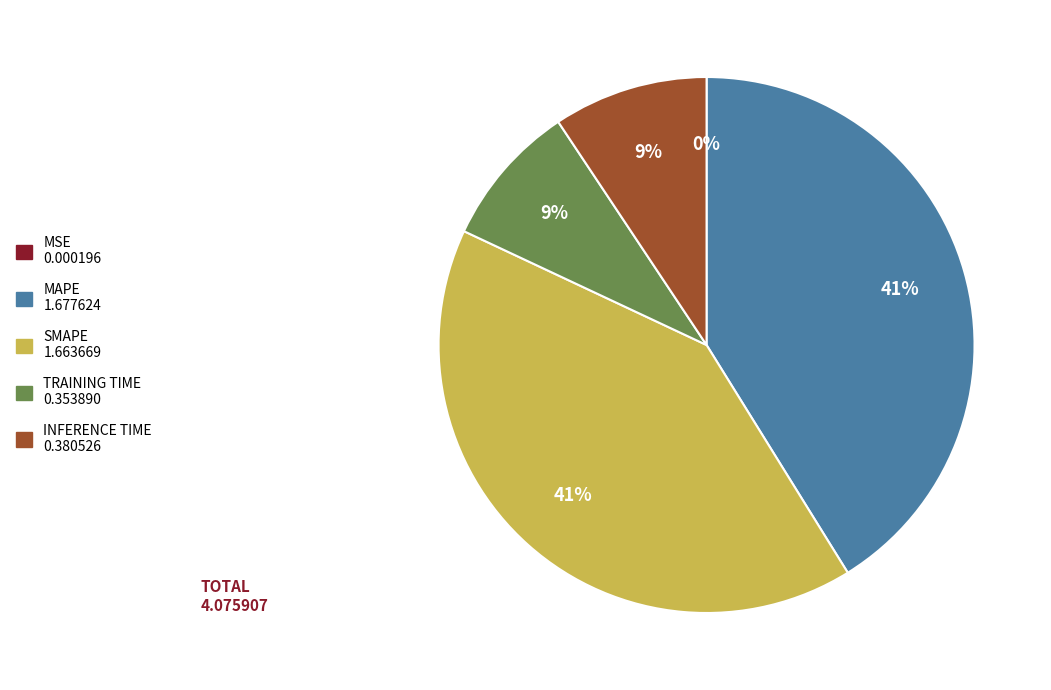

To the nearest percent, what is the difference between the largest and smallest slice percentages?

41%